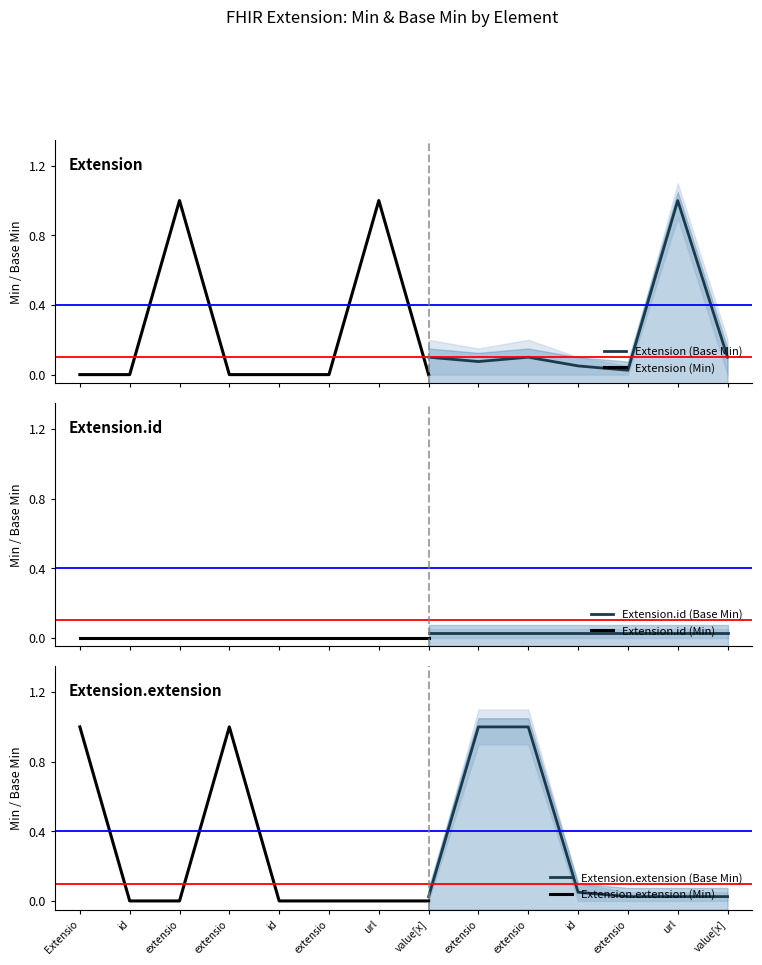

What is the maximum value for Extension (Base Min)?

1.0